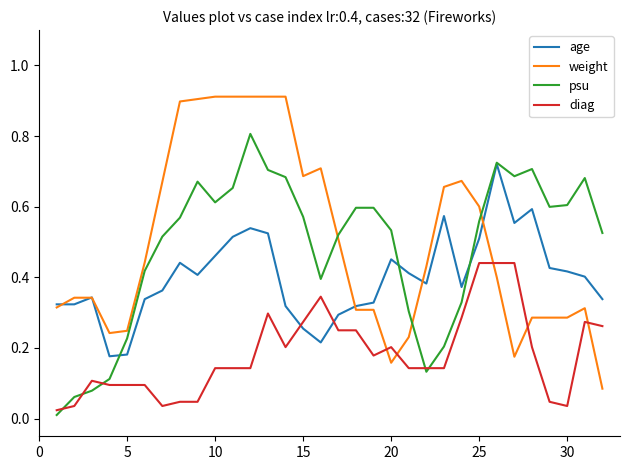

List the series in order of their peak value, lowest first.

diag, age, psu, weight